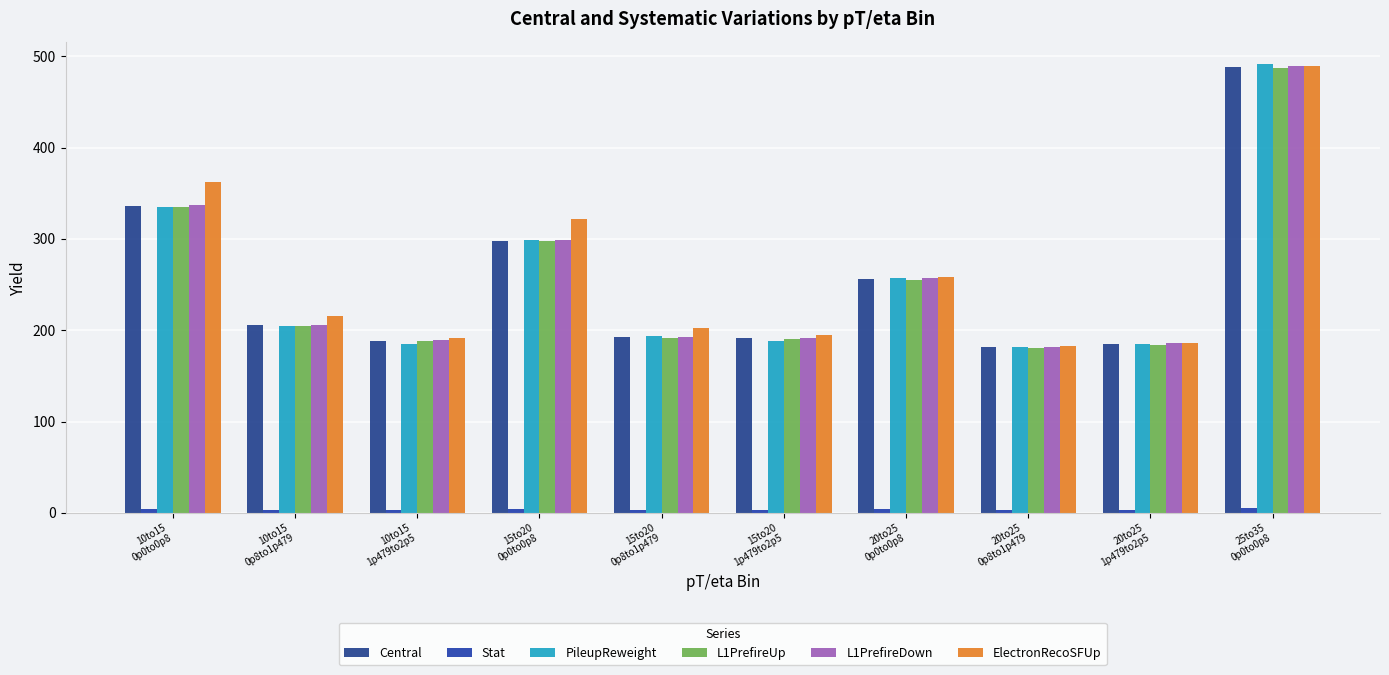

What is the label of the 1st bar from the left?

10to15
0p0to0p8